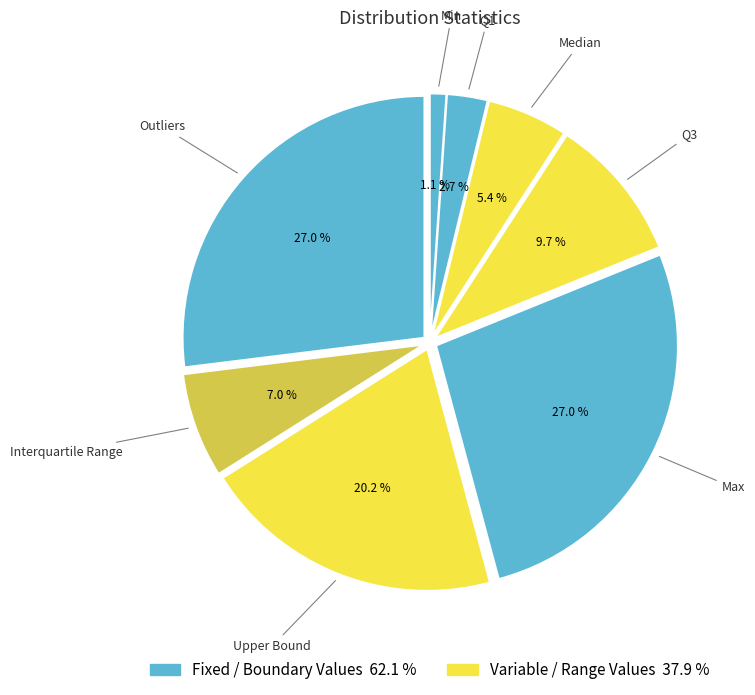

Count the number of slices in the pie.

8